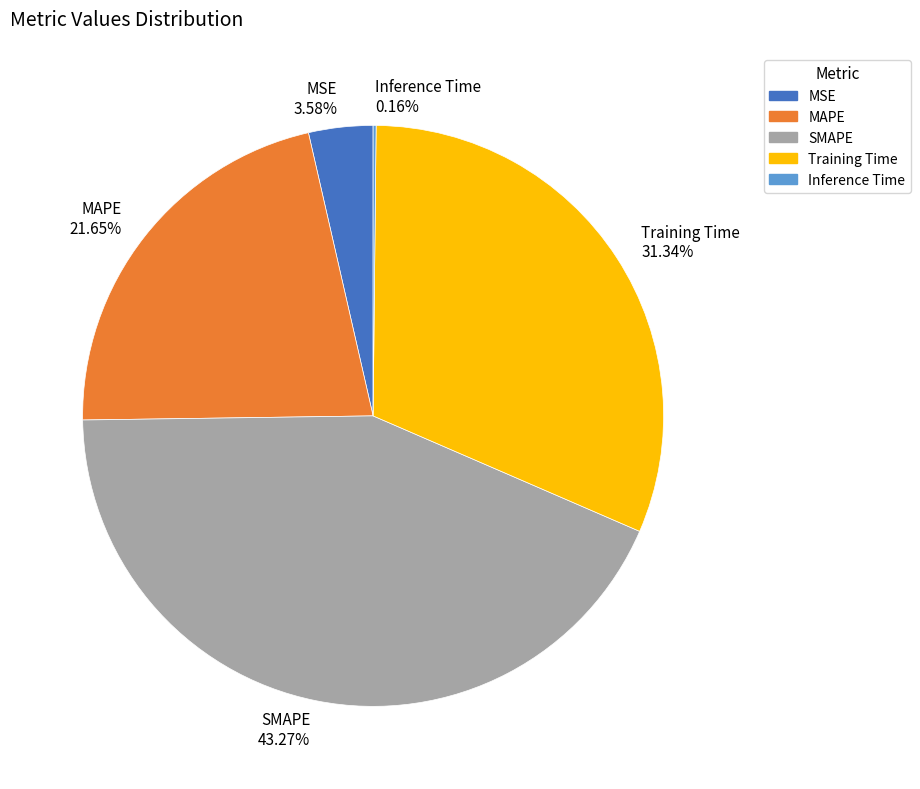

Which slice is the largest?

SMAPE